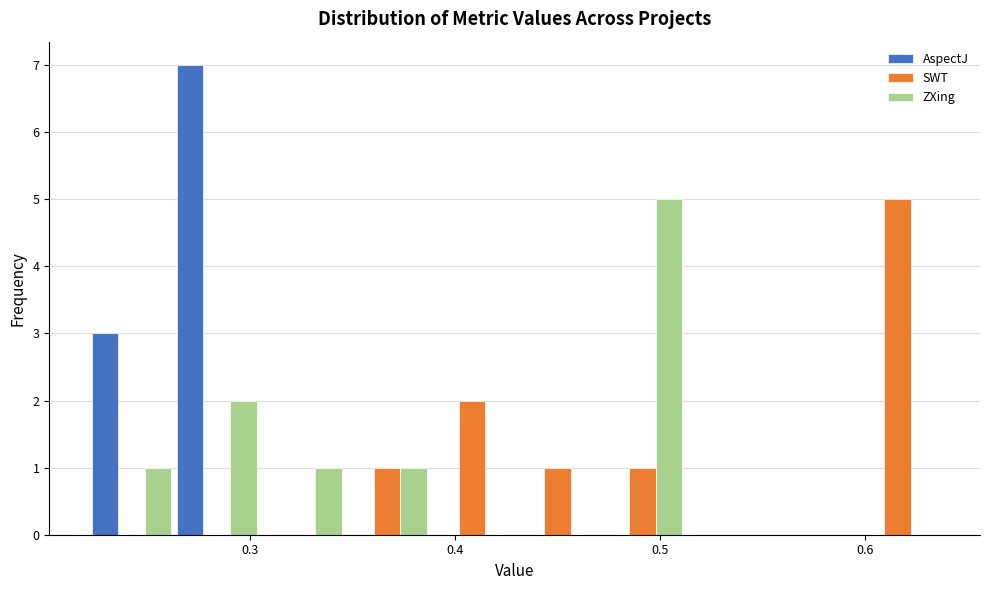

What is the height of the AspectJ bar covering 0.22 to 0.26 on the x-axis? Neither the bar edges nor the heights are printed on the chart, so give them approximately, as read against the axes.

3